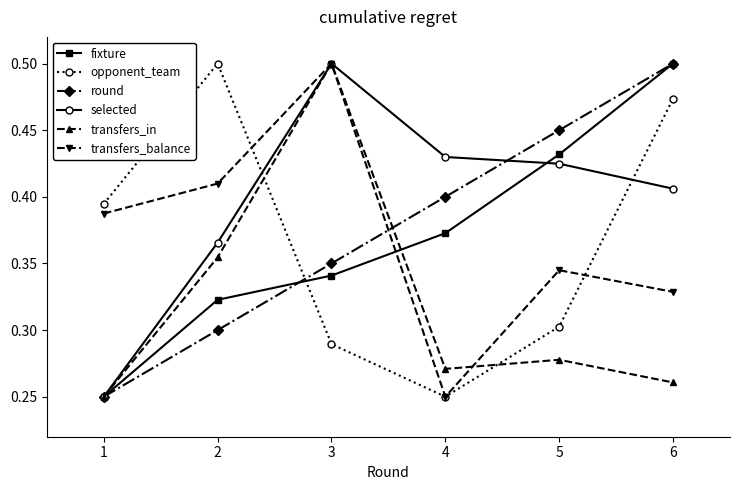

Between 4 and 5, which series saw the biggest shift?

transfers_balance